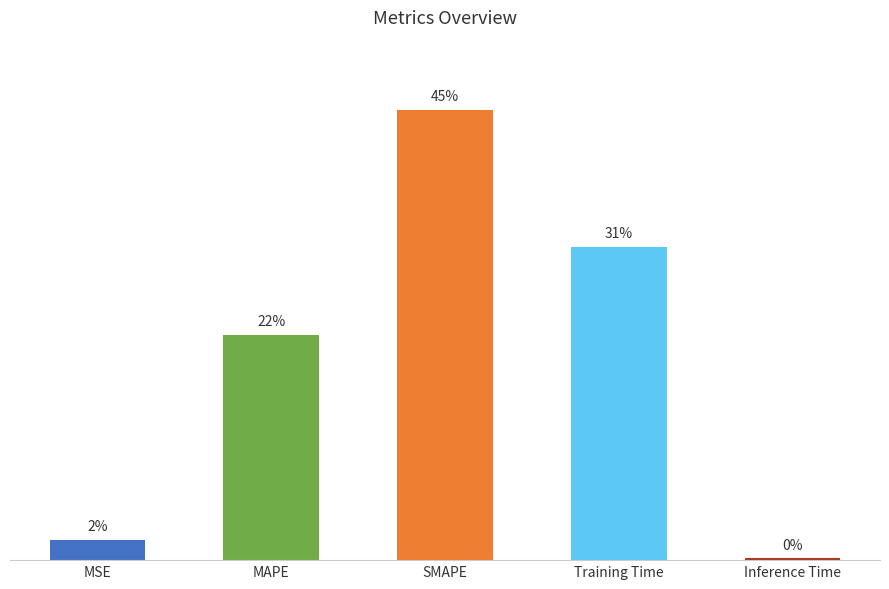

Does the chart contain any negative values?

No